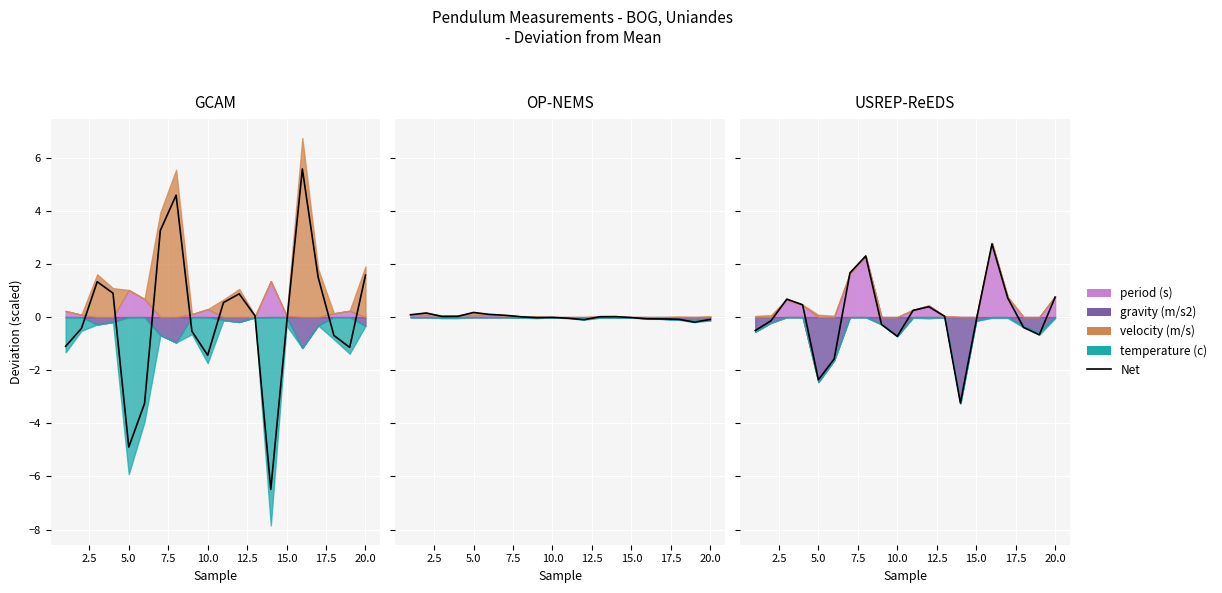

The chart shows a value of 0.1 at 11. True or false?

False